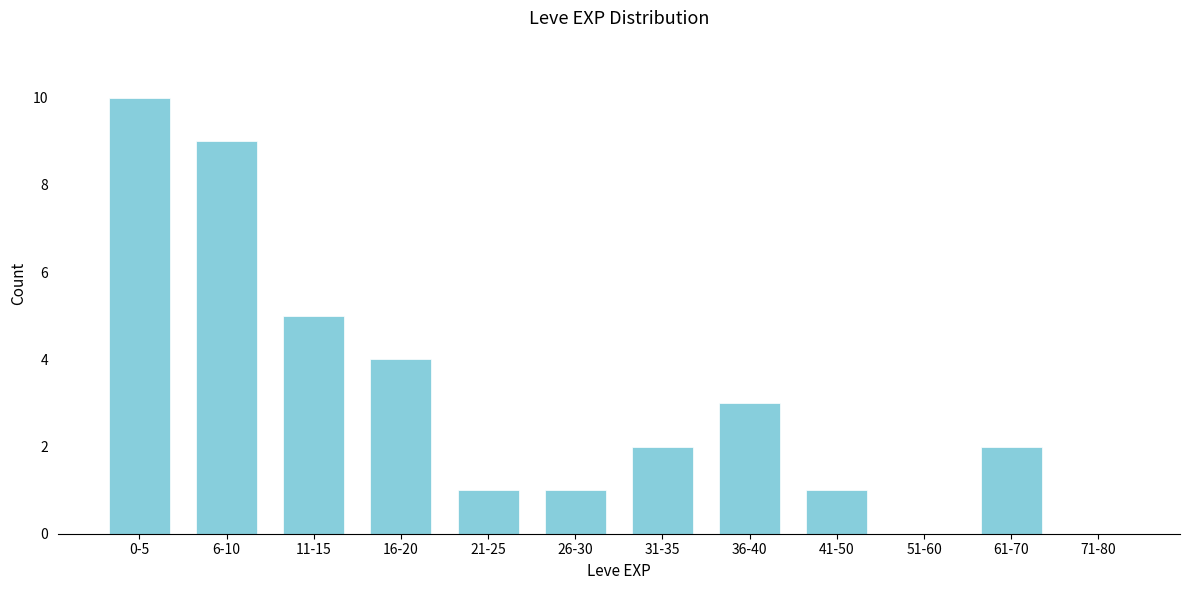

Reading left to right, list all the values displayed in this chart.

0-5=10	6-10=9	11-15=5	16-20=4	21-25=1	26-30=1	31-35=2	36-40=3	41-50=1	51-60=0	61-70=2	71-80=0